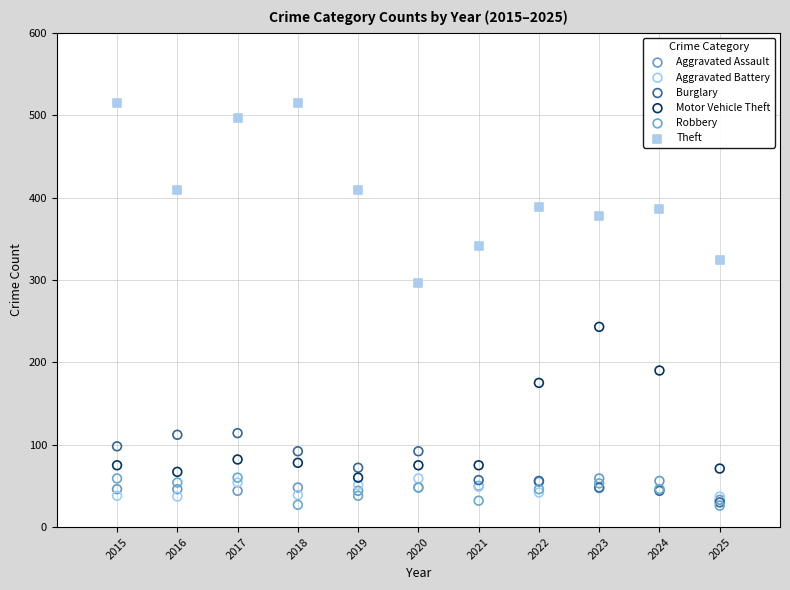

In the Motor Vehicle Theft series, what Y value is closest to 151?

175